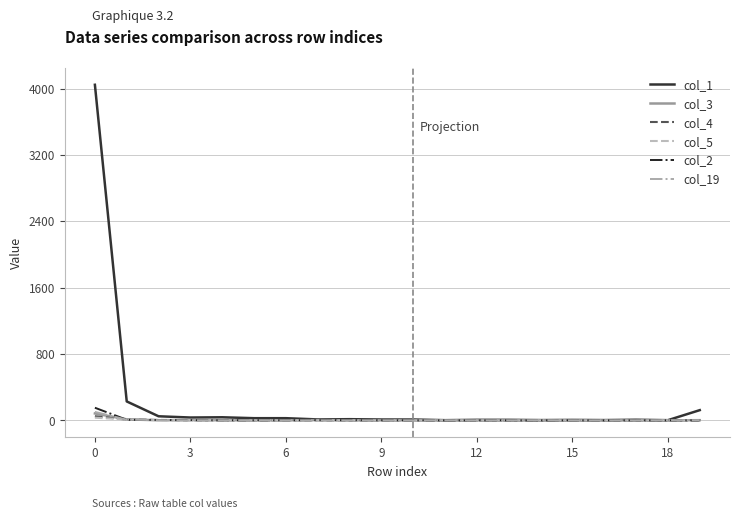

Which series has the largest total across all categories?

col_1